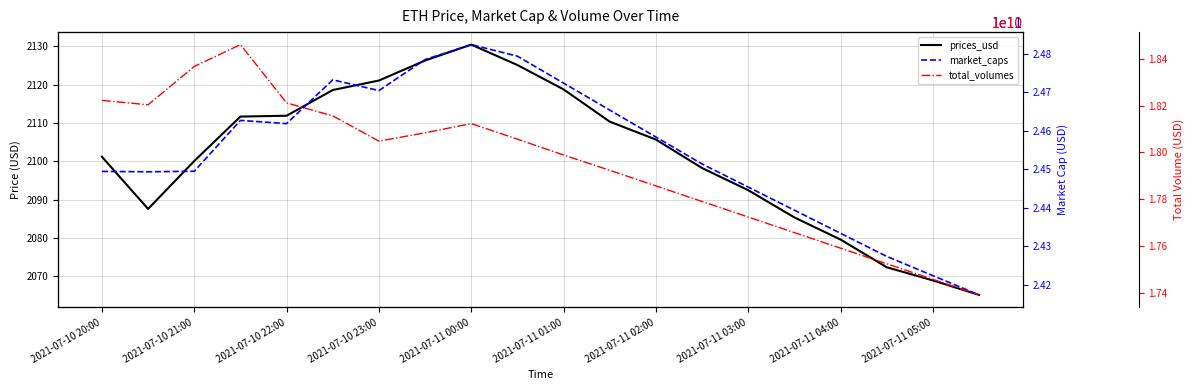

What is the smallest value displayed?

2065.1